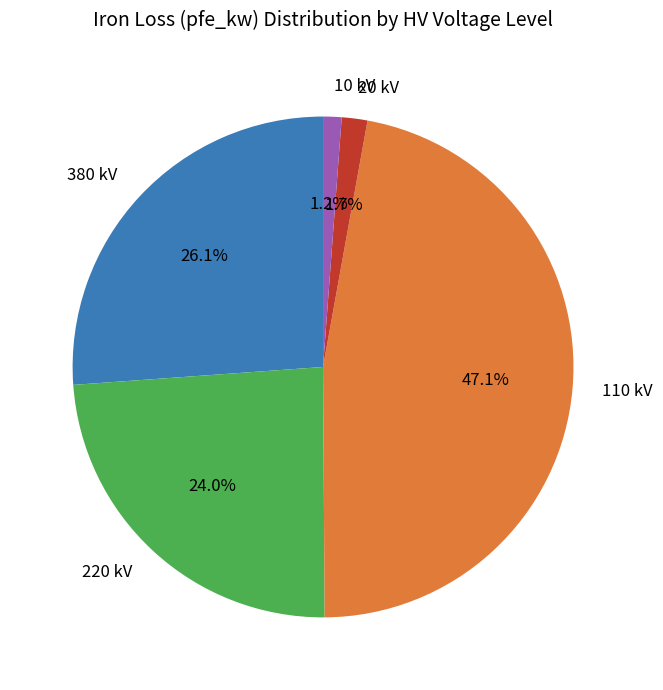

To the nearest percent, what is the average slice percentage?

20%